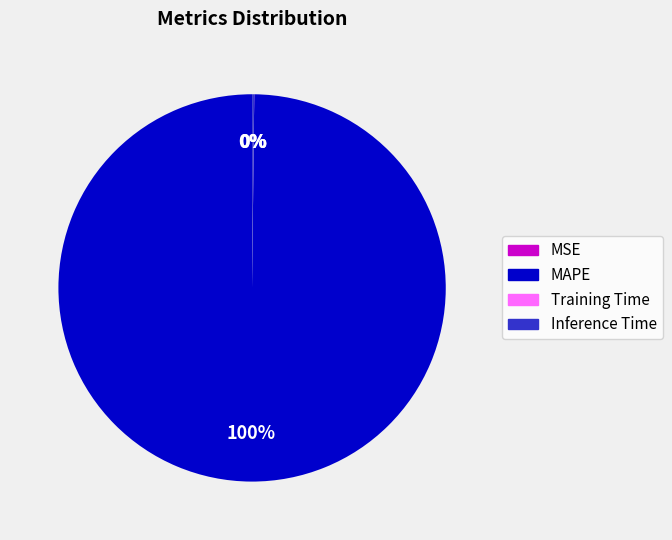

Which category has the biggest portion of the pie?

MAPE